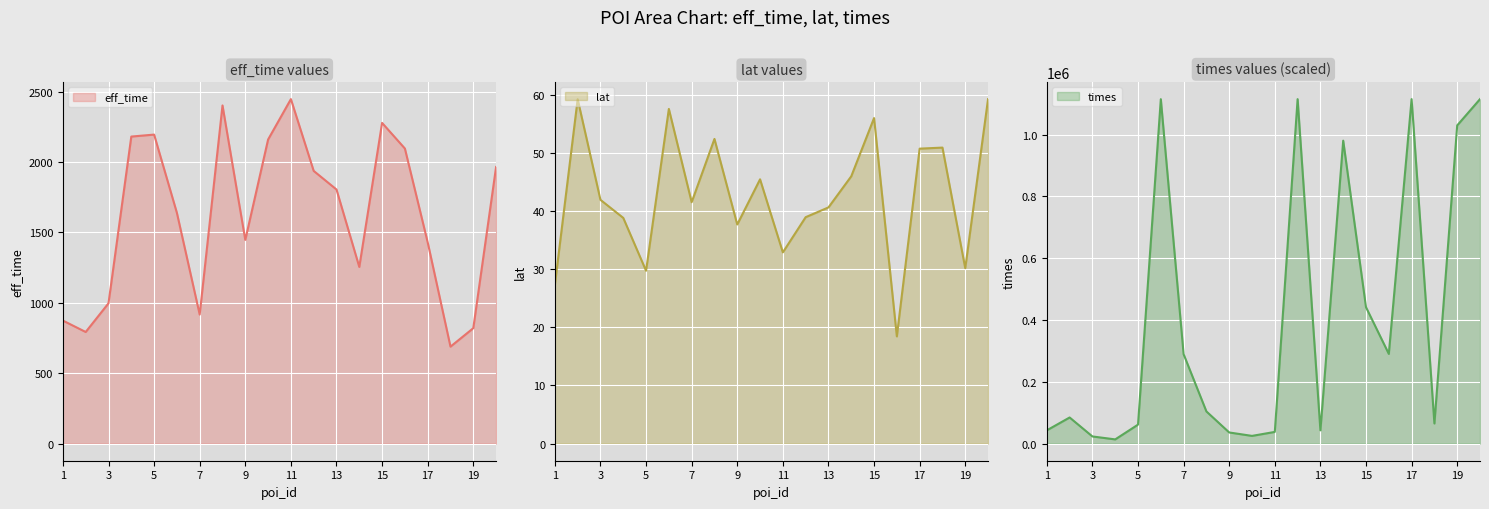

At which category is the sum across all series the highest?

20